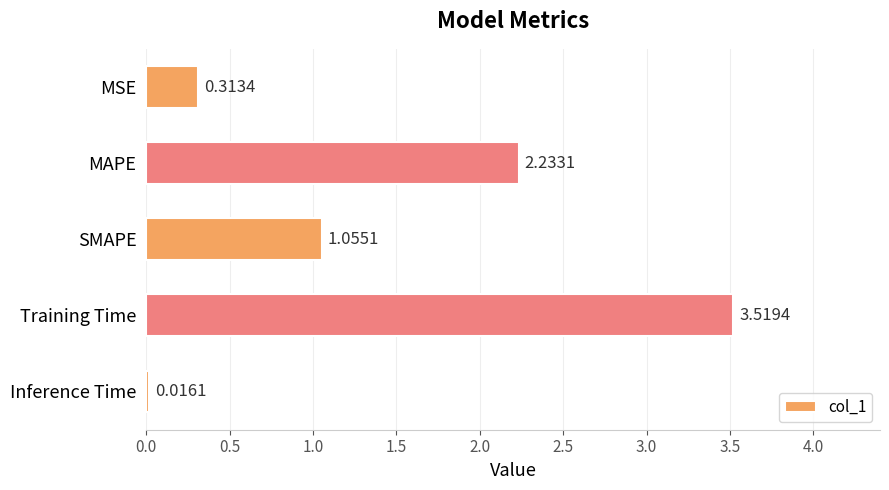

List the labels in order of value, smallest first.

Inference Time, MSE, SMAPE, MAPE, Training Time